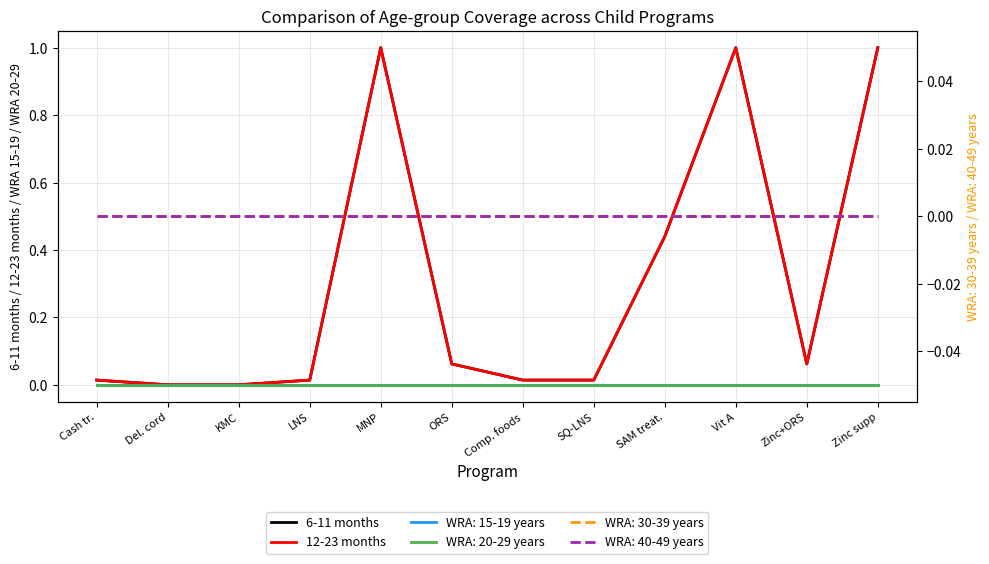

At which category is the sum across all series the highest?

MNP